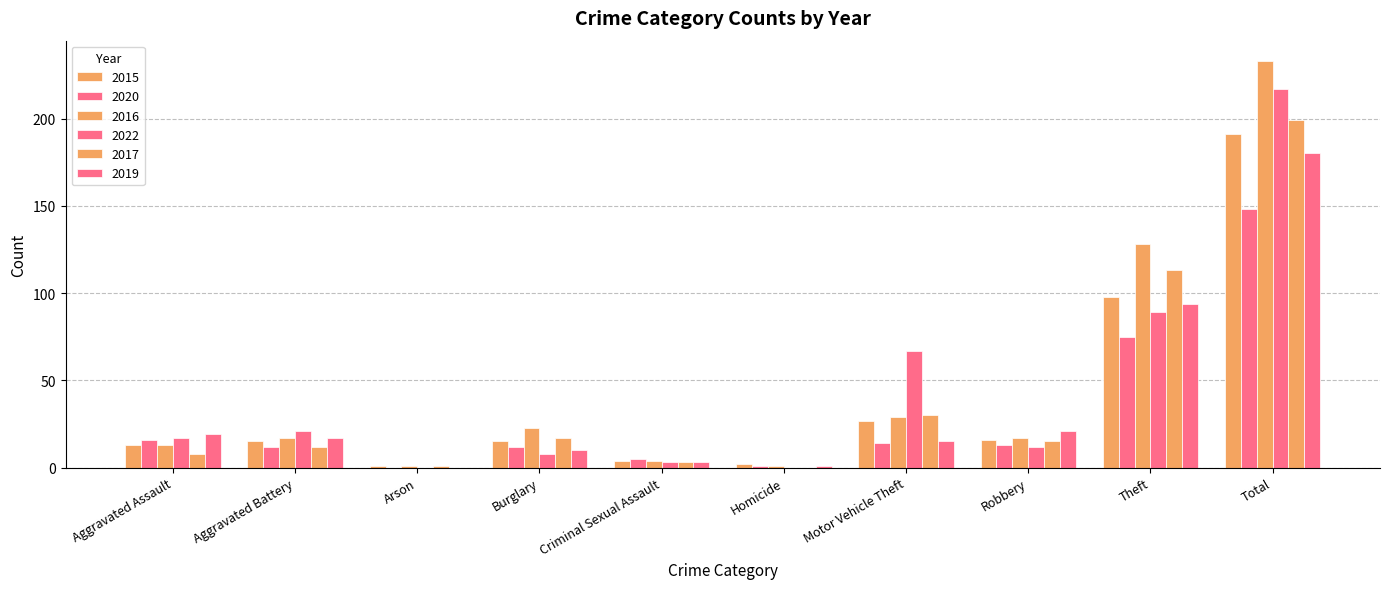

Rank the series at Motor Vehicle Theft from lowest to highest value.

2020, 2019, 2015, 2016, 2017, 2022